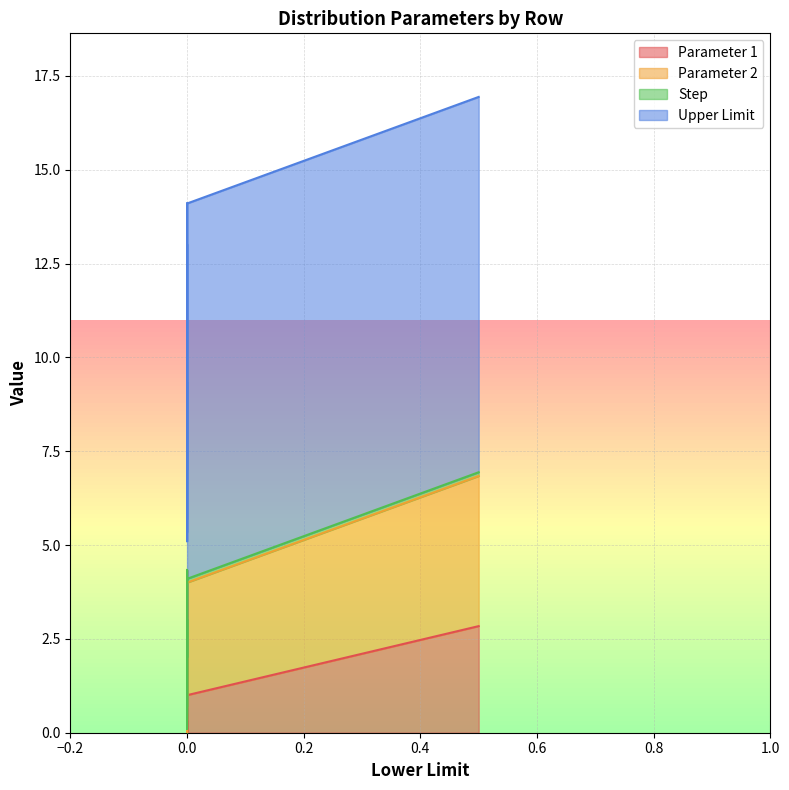

At 0, list the series in order from smallest to largest.

Parameter 1, Parameter 2, Step, Upper Limit